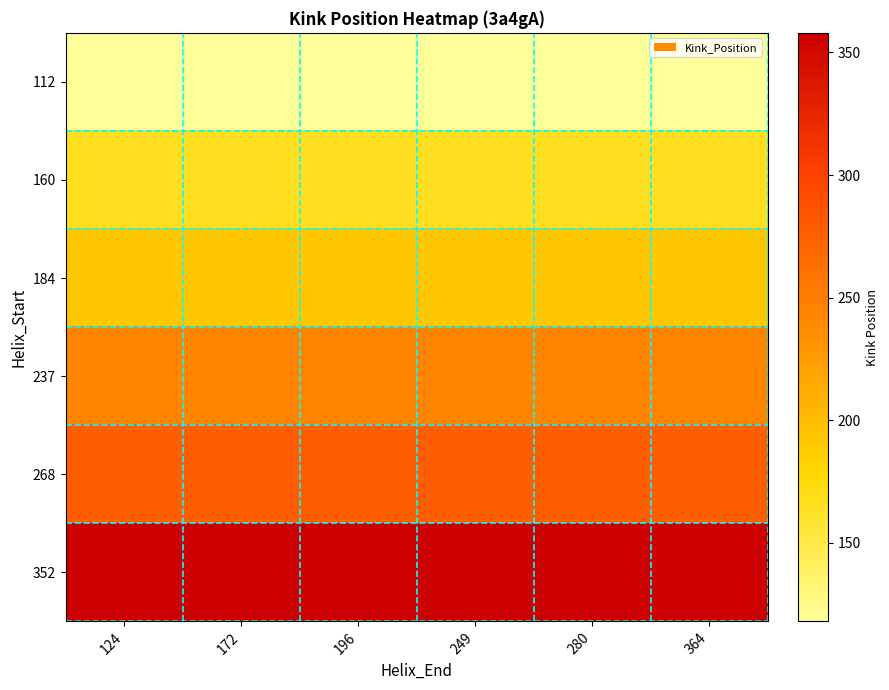

What is the maximum value shown in the chart?

358